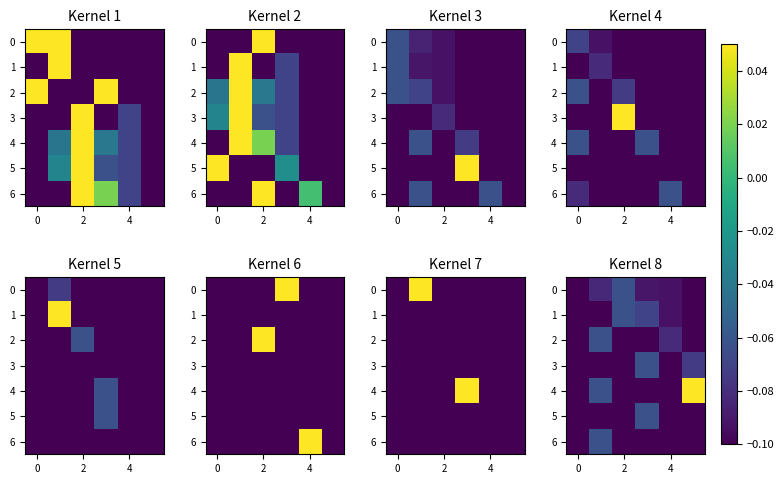

The value of 6 at 0 is -0.0. True or false?

False